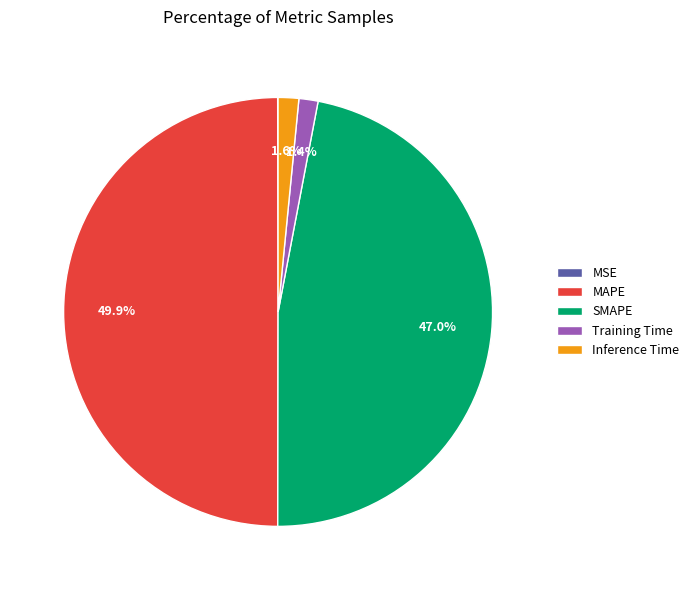

Is SMAPE the majority of the pie?

No